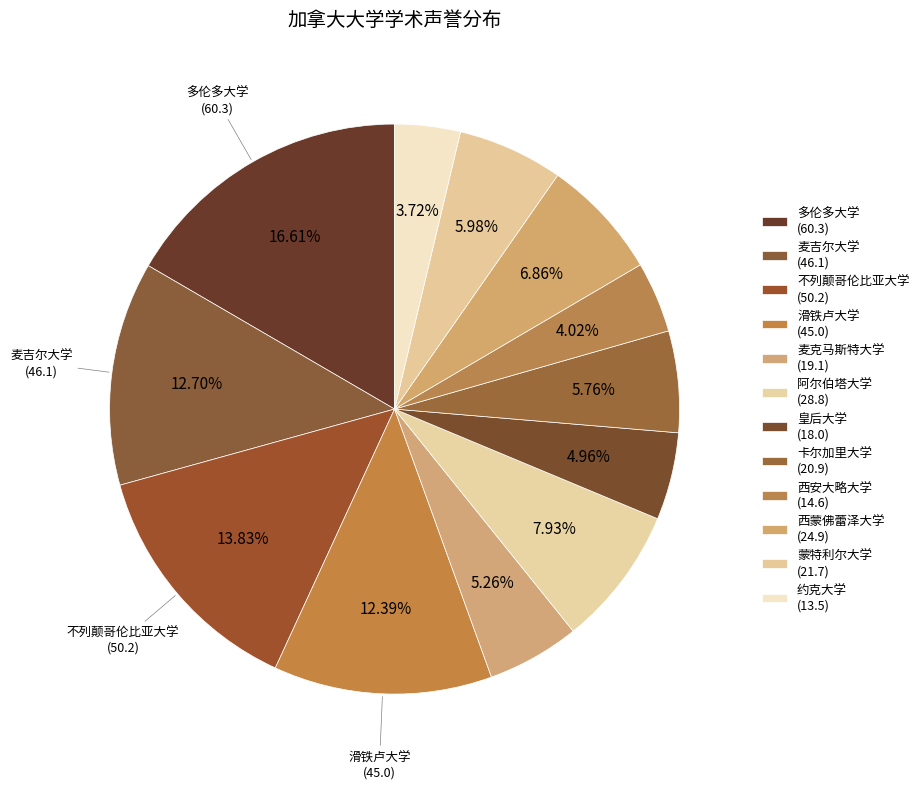

How many segments does this pie chart have?

12